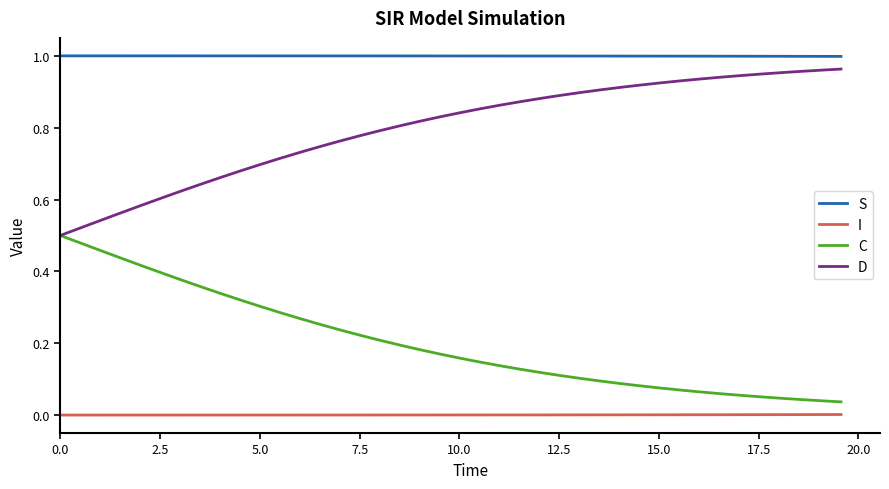

List the series in order of their overall mean, lowest first.

I, C, D, S